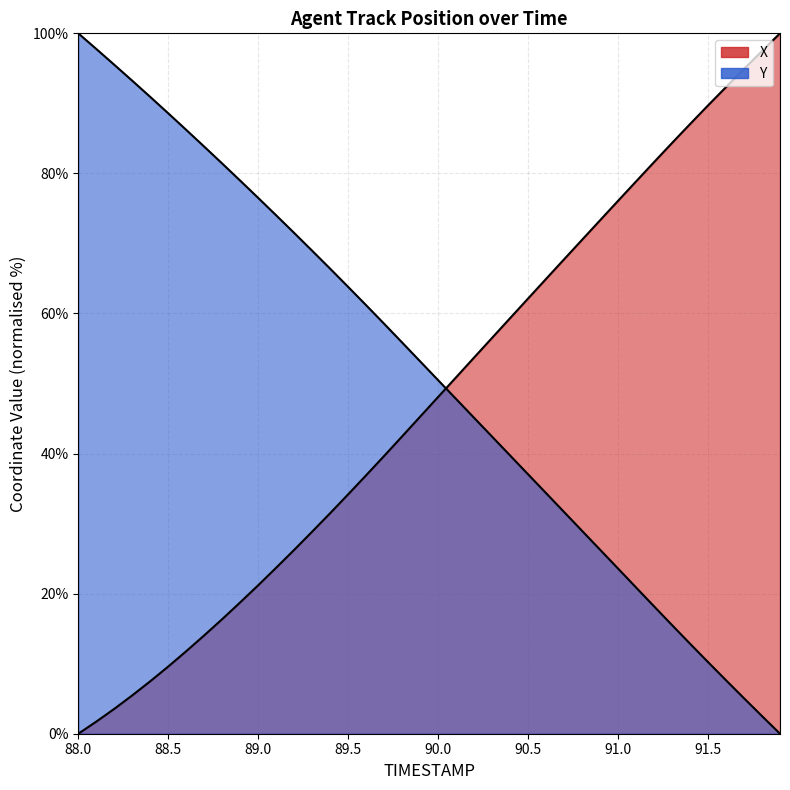

Which series has the largest range (max minus min)?

X